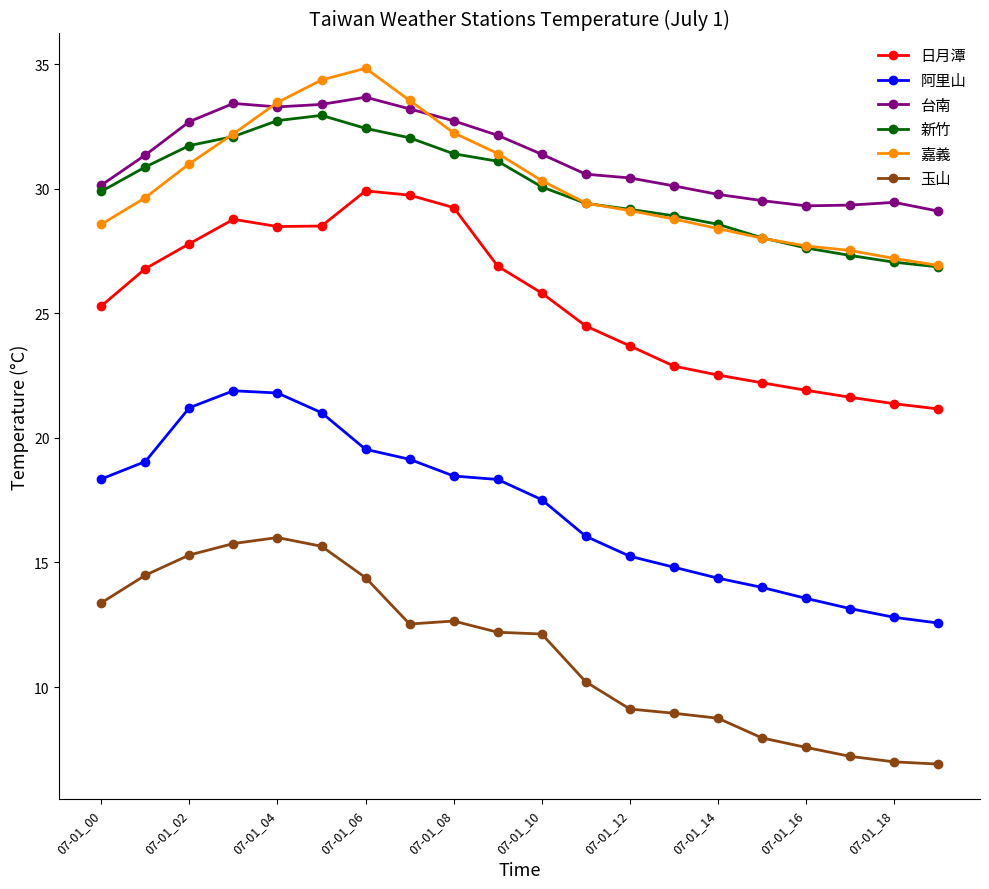

What is the value of the 日月潭 point at the 6th from the left?

28.5